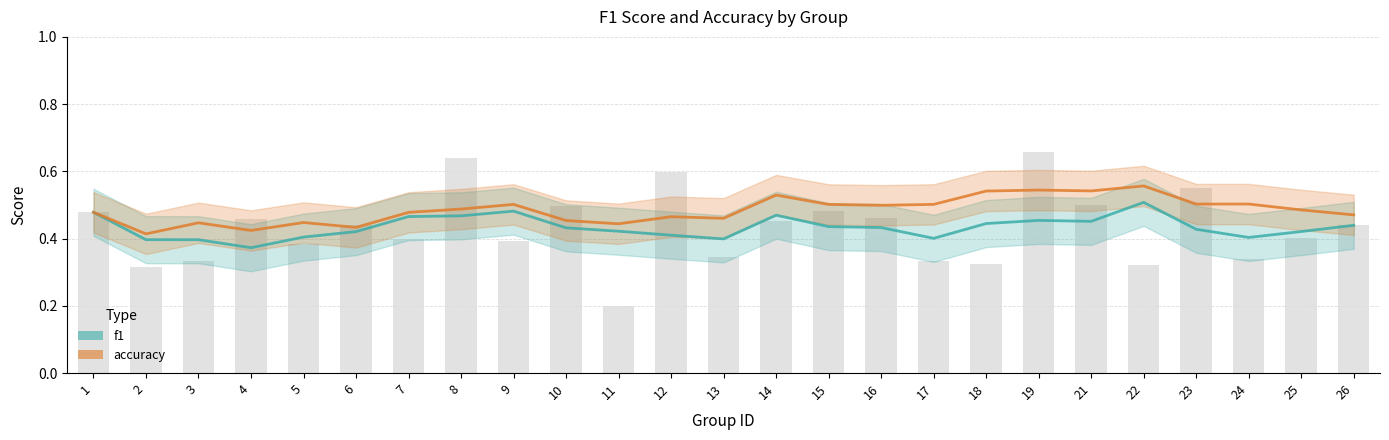

Which series has the largest total across all categories?

accuracy